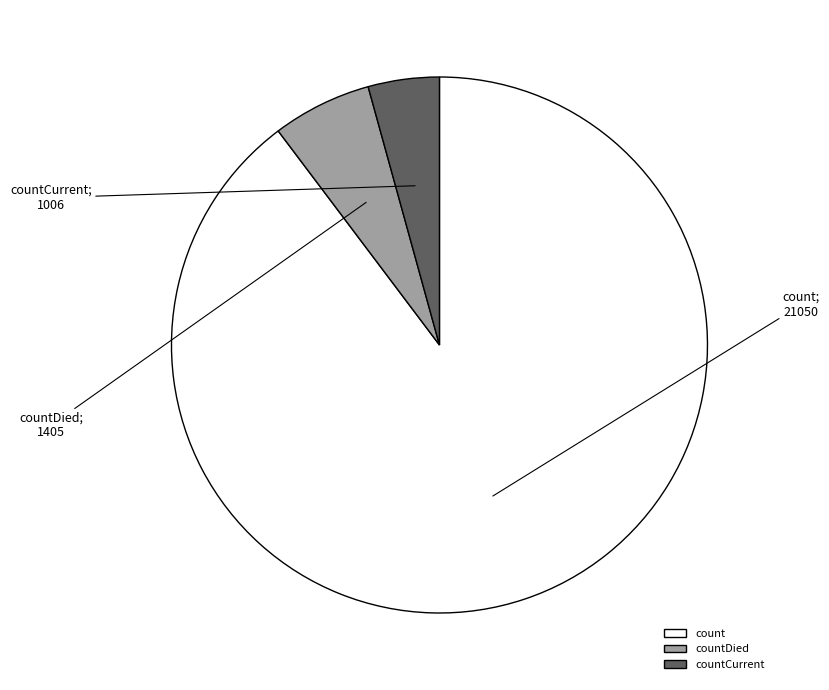

Is the sum of countDied and countCurrent greater than half?

No